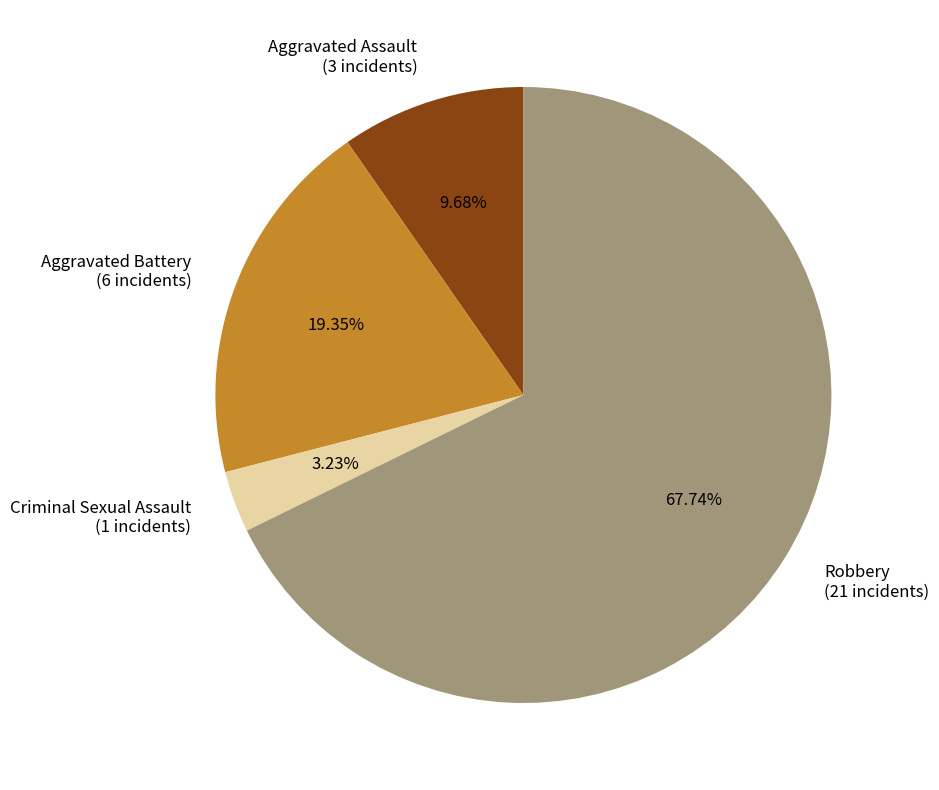

Which slice is the largest?

Robbery